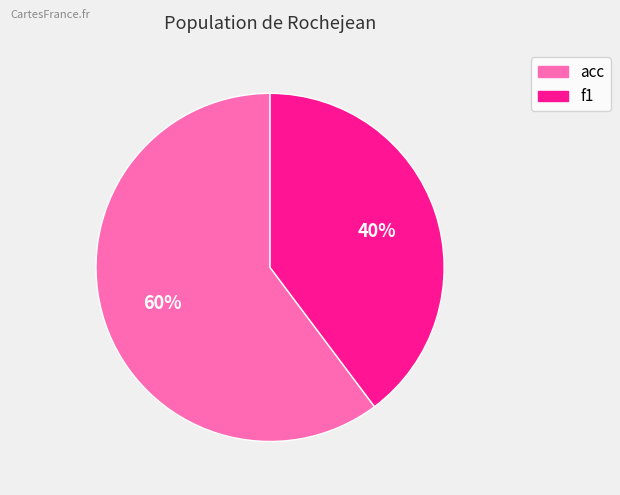

Is f1 the majority of the pie?

No